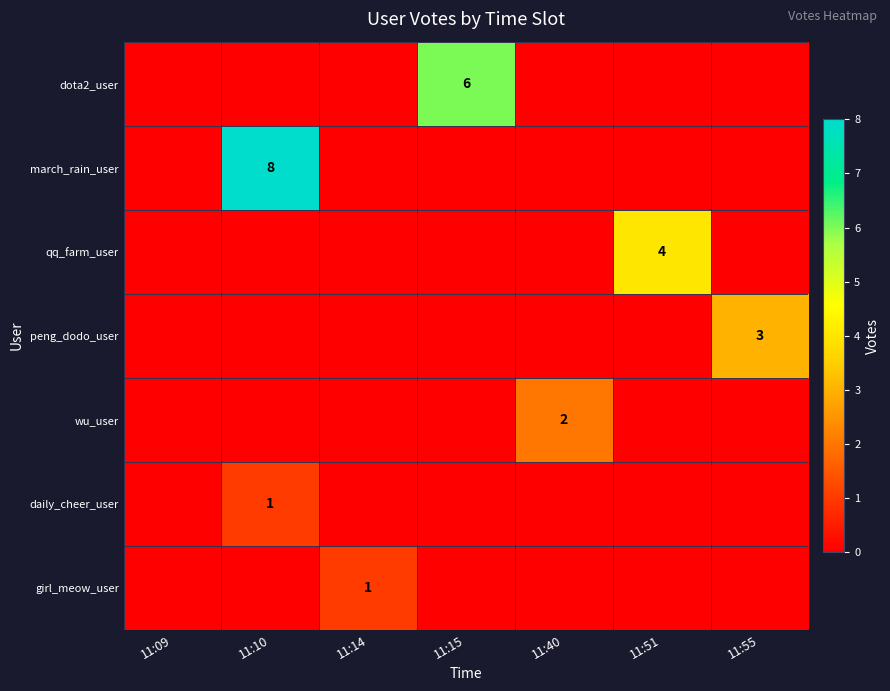

What is the total value across all series at 11:10?

9